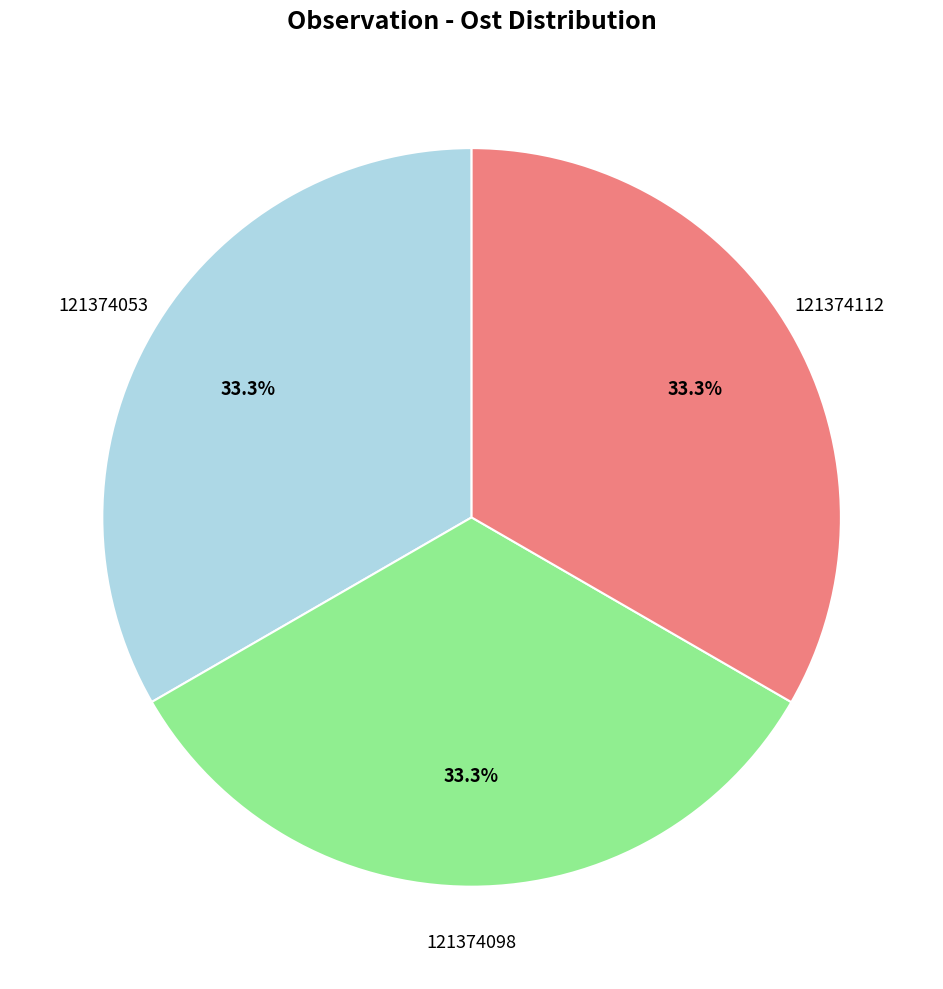

How many slices are in this pie chart?

3